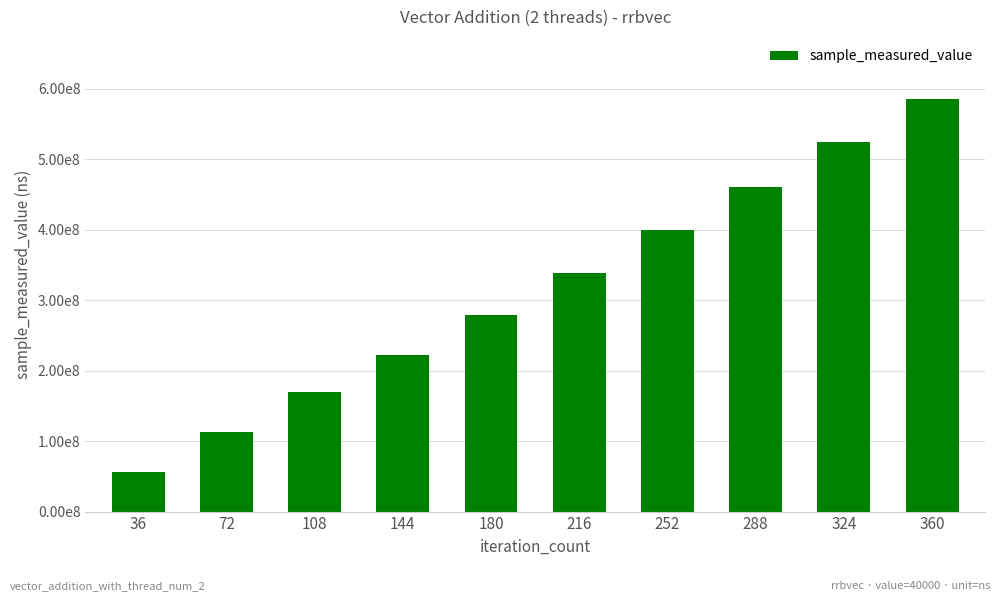

What is the value of the 10th bar from the left?

585853030